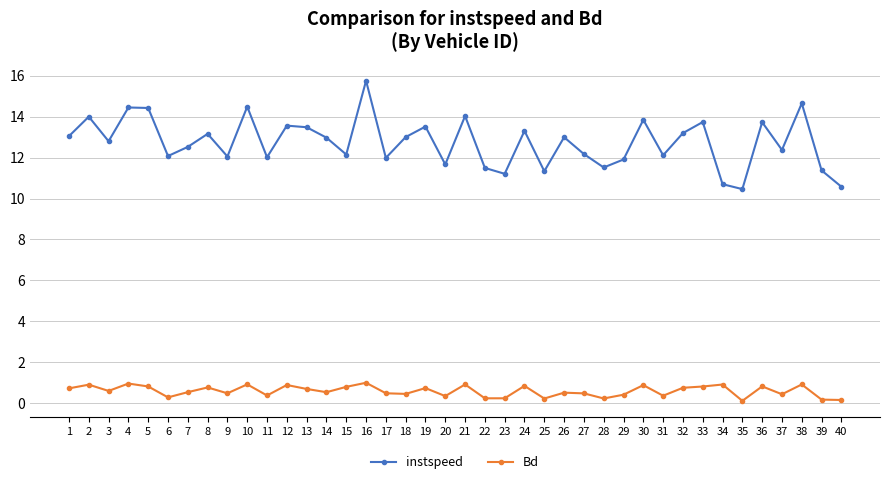

How many distinct data groups are displayed?

2